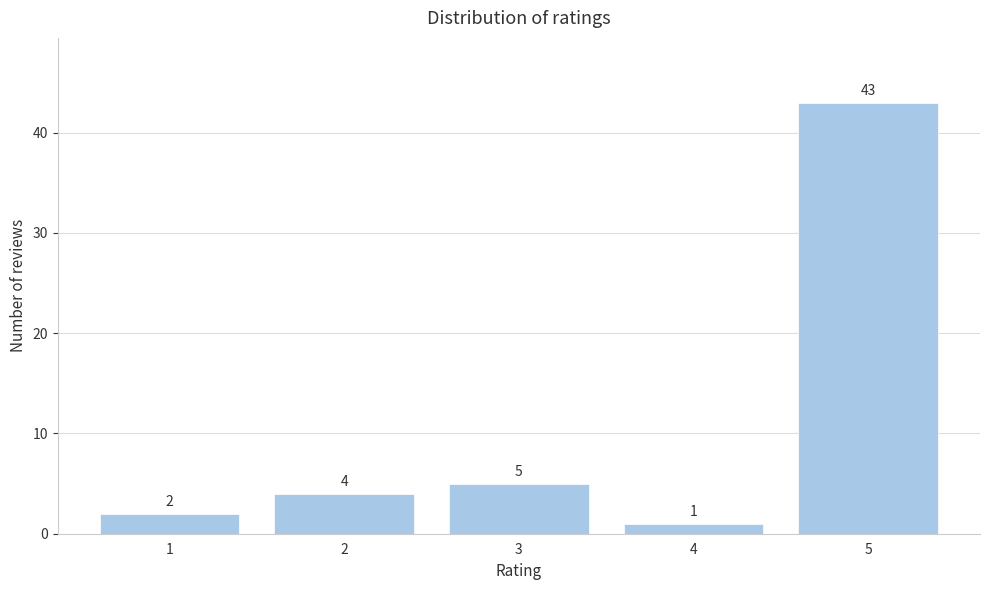

Reading left to right, transcribe all the data shown in this chart.

2	4	5	1	43